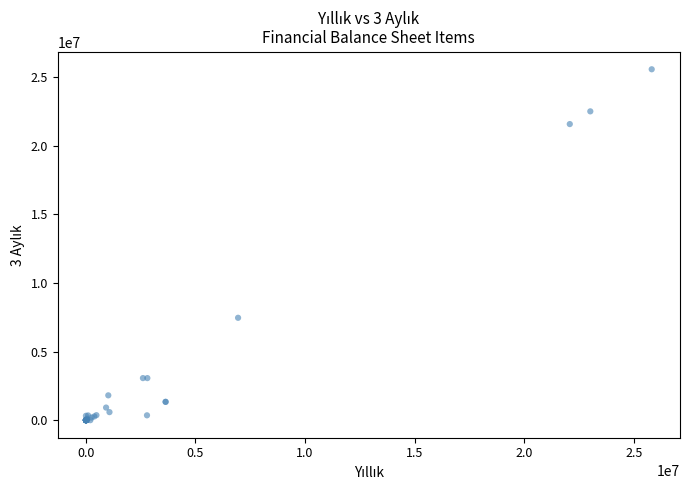

What Y value in the scatter plot is closest to 12789504?

7463349